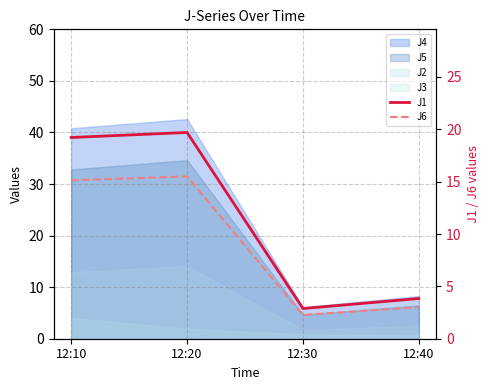

True or false: J1 and J6 cross at least once.

False